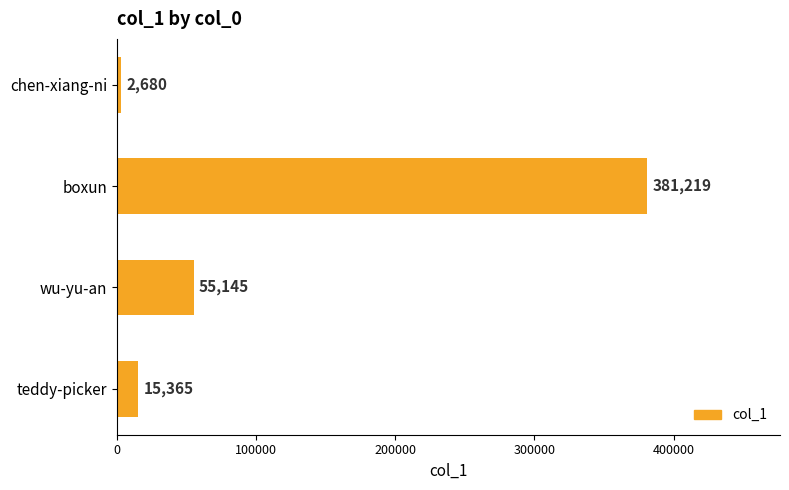

What is the change in value from teddy-picker to wu-yu-an?

+39780